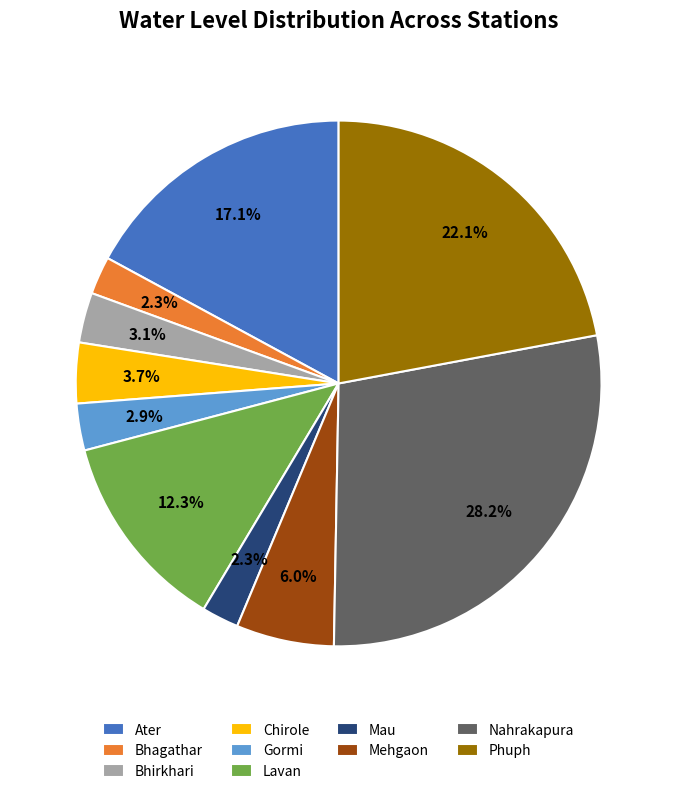

Is the sum of Mehgaon and Lavan greater than half?

No